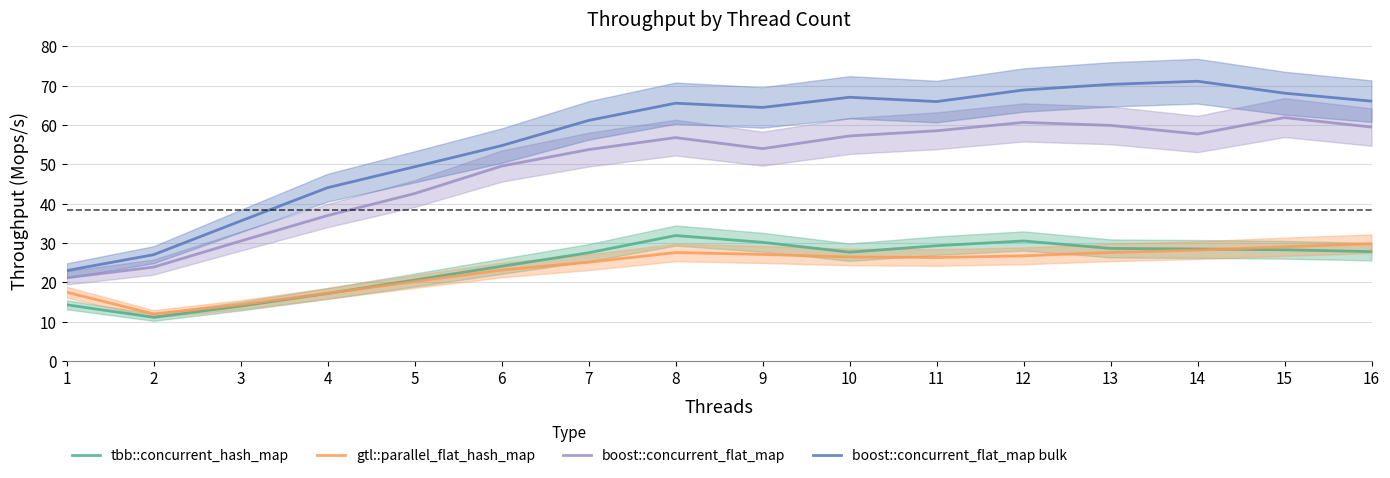

Which series changed the most between 5 and 9?

boost::concurrent_flat_map bulk